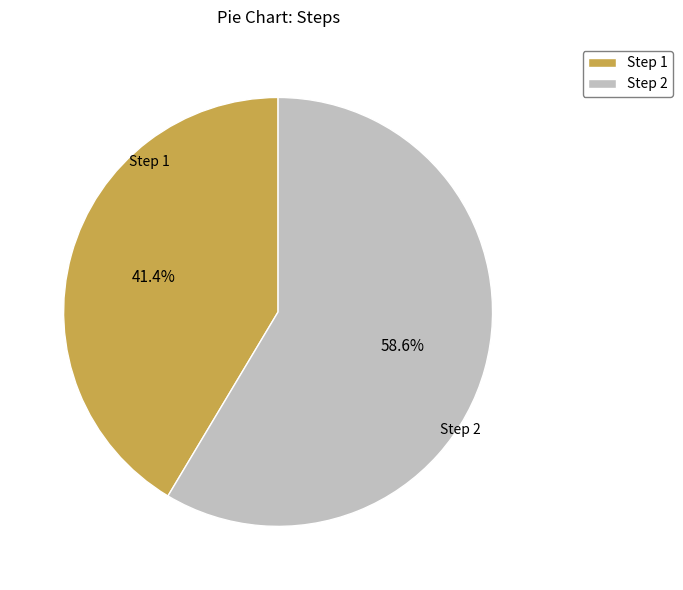

Between Step 2 and Step 1, which is larger?

Step 2